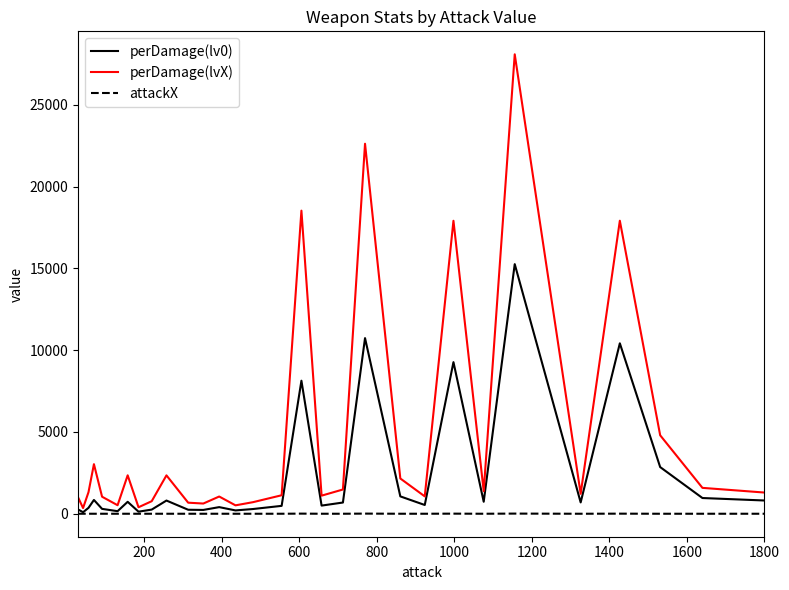

What is the greatest value displayed?

28082.0